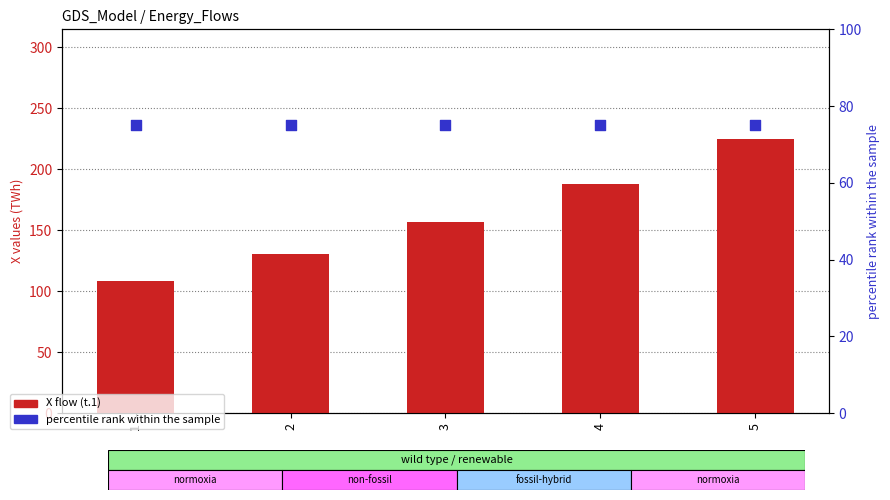

At which category is the sum across all series the highest?

5